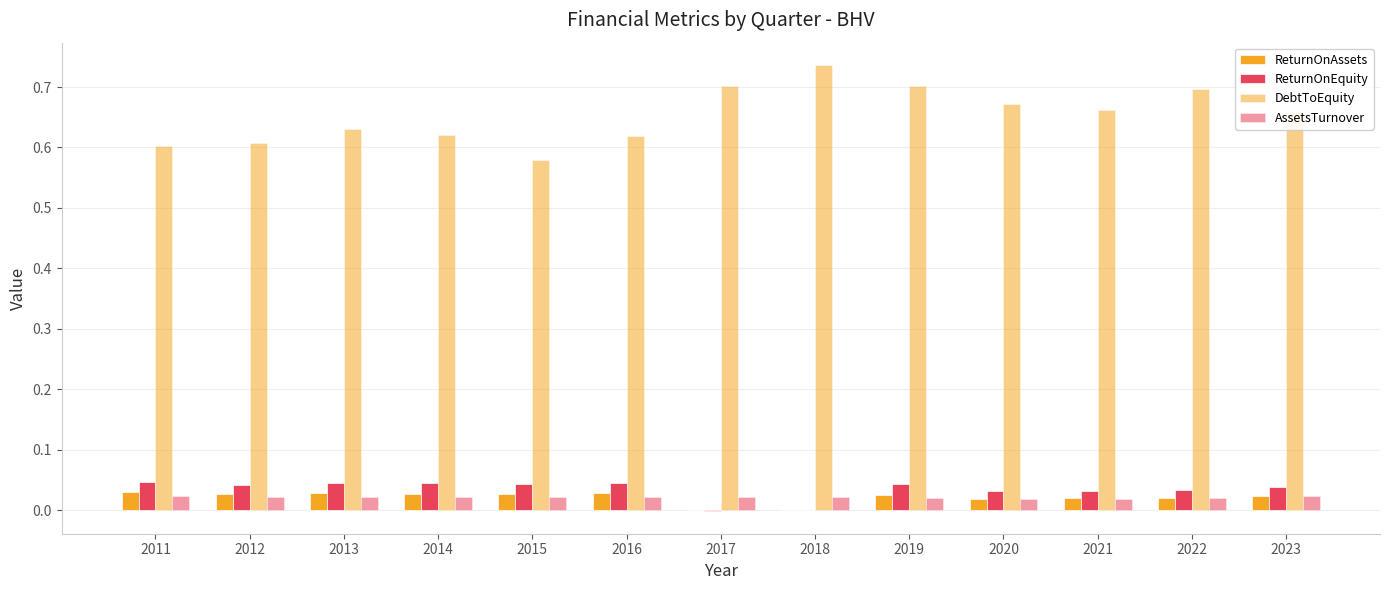

Which series has the widest spread of values?

DebtToEquity